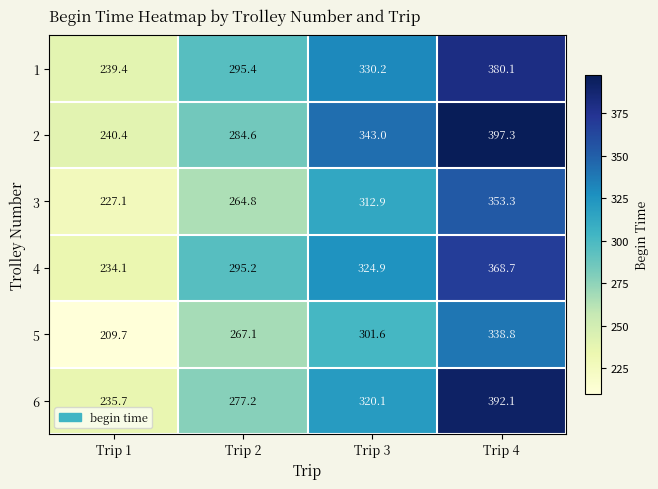

What value does the 4 series have at Trip 1?

234.1